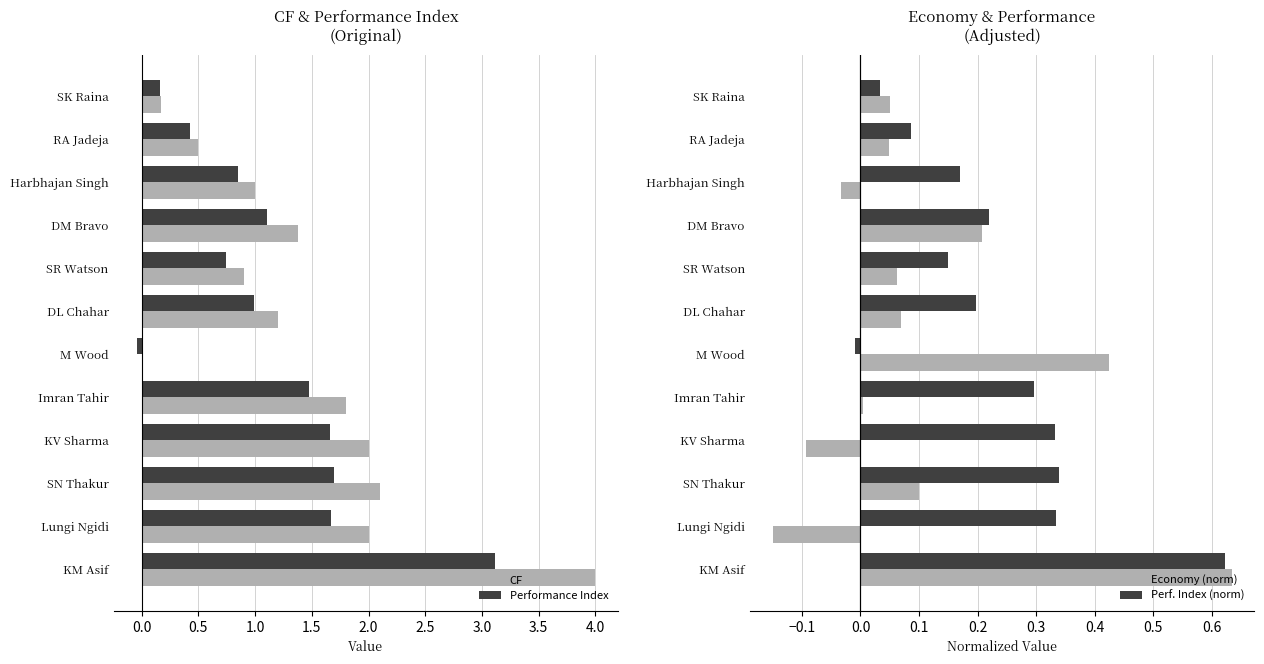

Is it true that CF equals 1.8 at Imran Tahir?

True